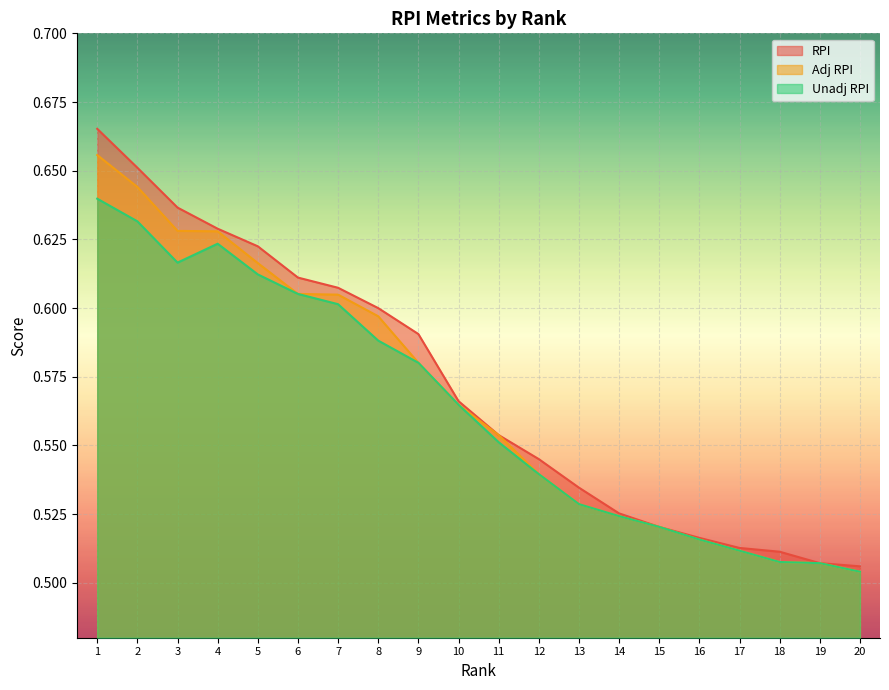

At 1, list the series in order from largest to smallest.

RPI, Adj RPI, Unadj RPI